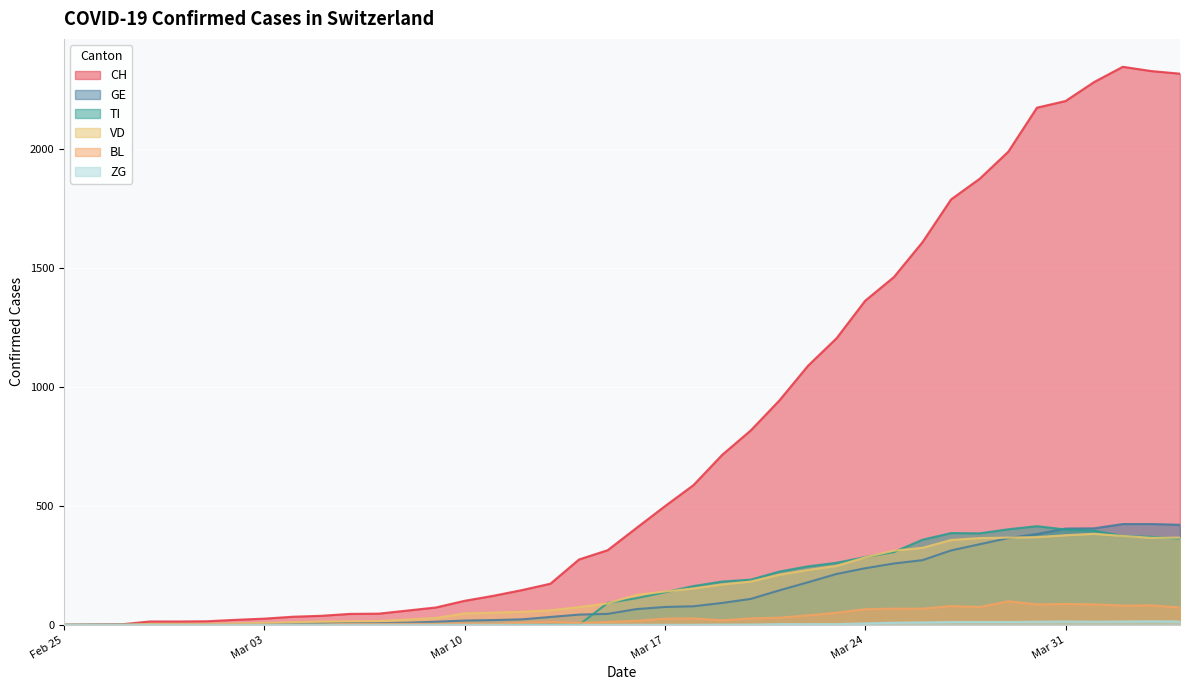

Count the number of data series in this chart.

6